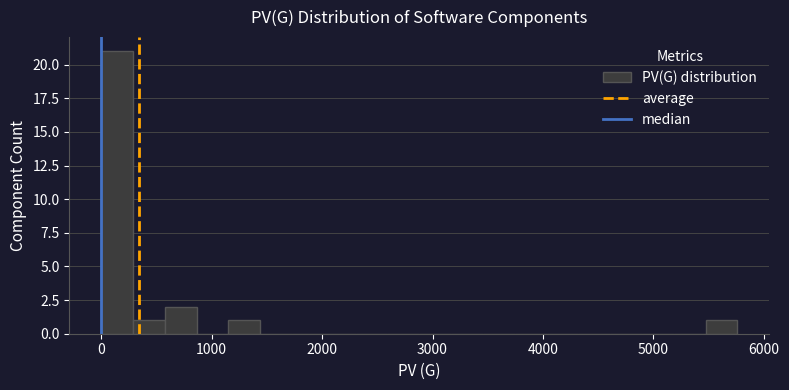

Around what value on the x-axis is the tallest bar? Give the approximate position of its centre, as read against the axis.

100